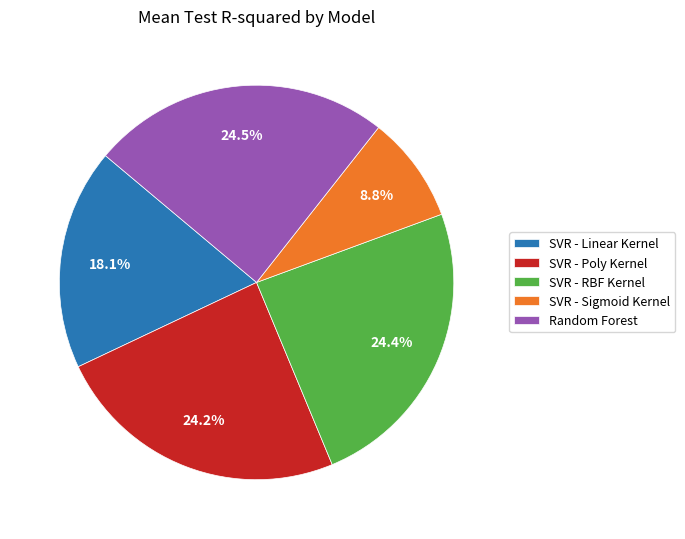

What is the smallest slice in the pie chart?

SVR - Sigmoid Kernel